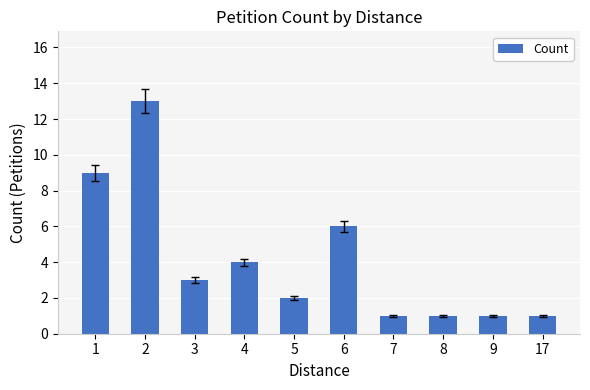

The value at 7 is 1. True or false?

True